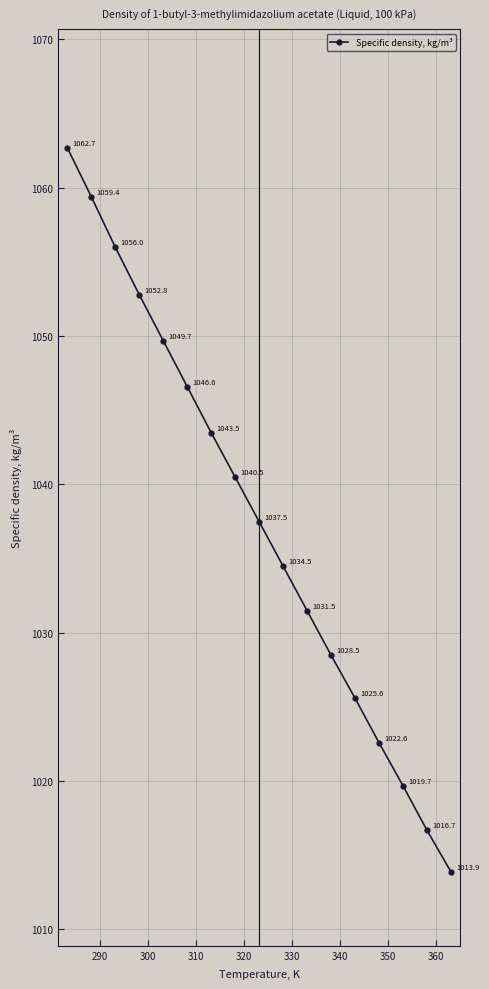

True or false: the data has more than 2 interior local peaks.

False